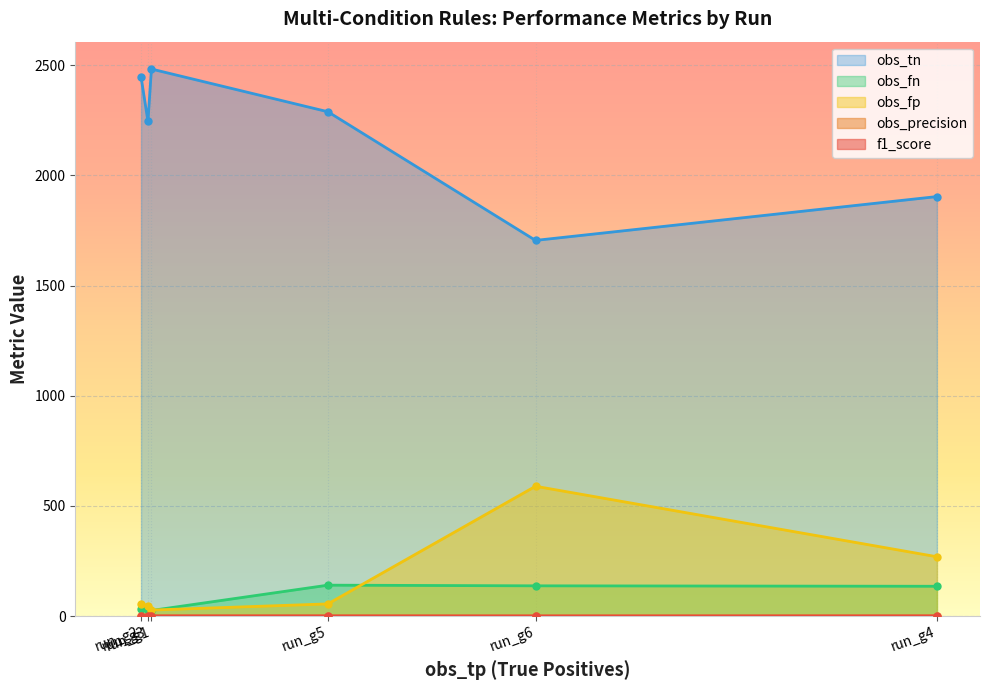

Count the number of data series in this chart.

5